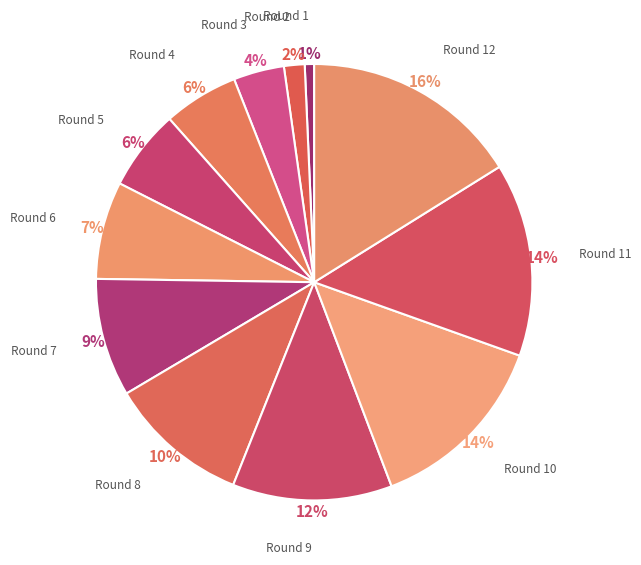

Rank the categories by value from highest to lowest.

Round 12, Round 11, Round 10, Round 9, Round 8, Round 7, Round 6, Round 5, Round 4, Round 3, Round 2, Round 1